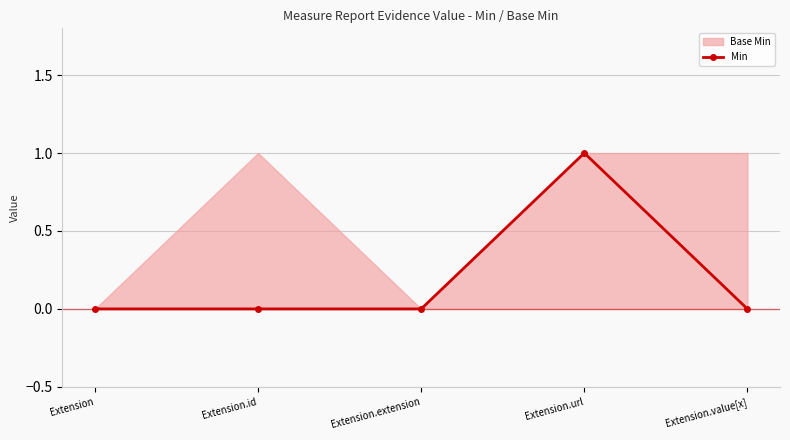

Rank the categories by value from highest to lowest.

Extension.url, Extension, Extension.id, Extension.extension, Extension.value[x]